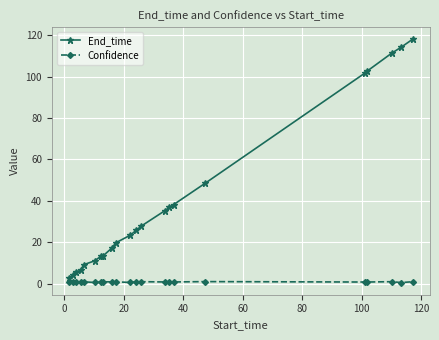

How many categories are shown in the chart?

22